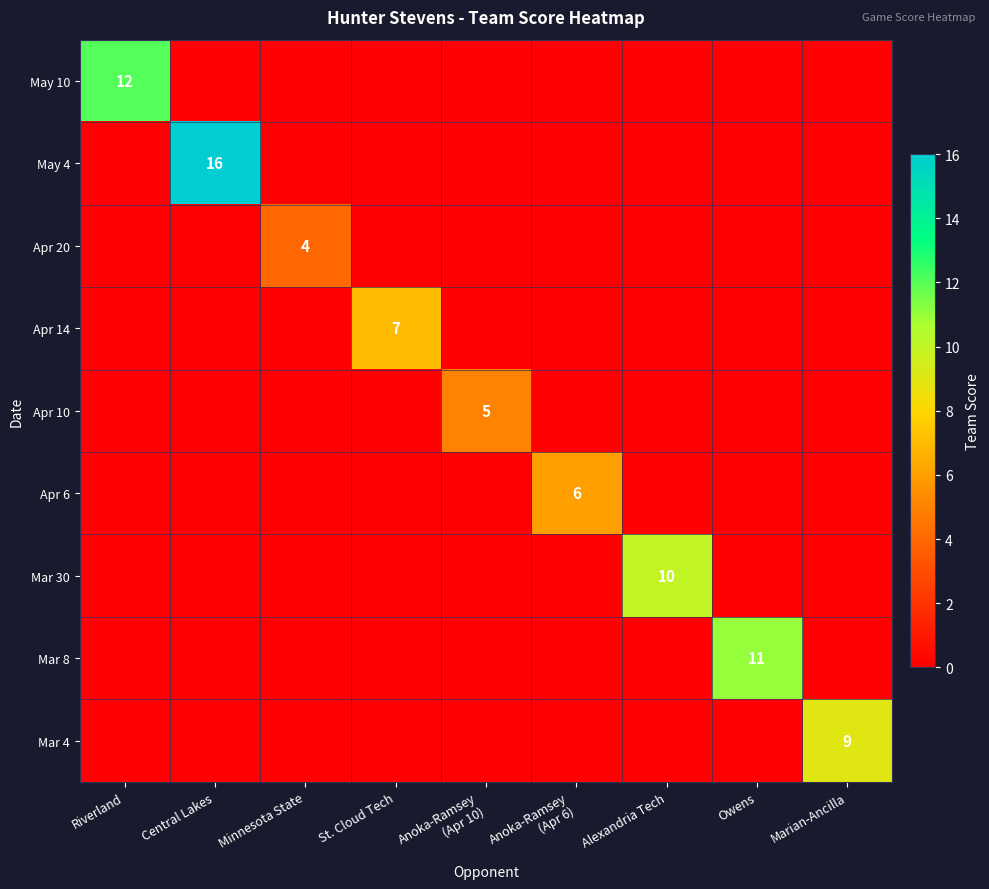

What is the total value across all series at Anoka-Ramsey
(Apr 6)?

6